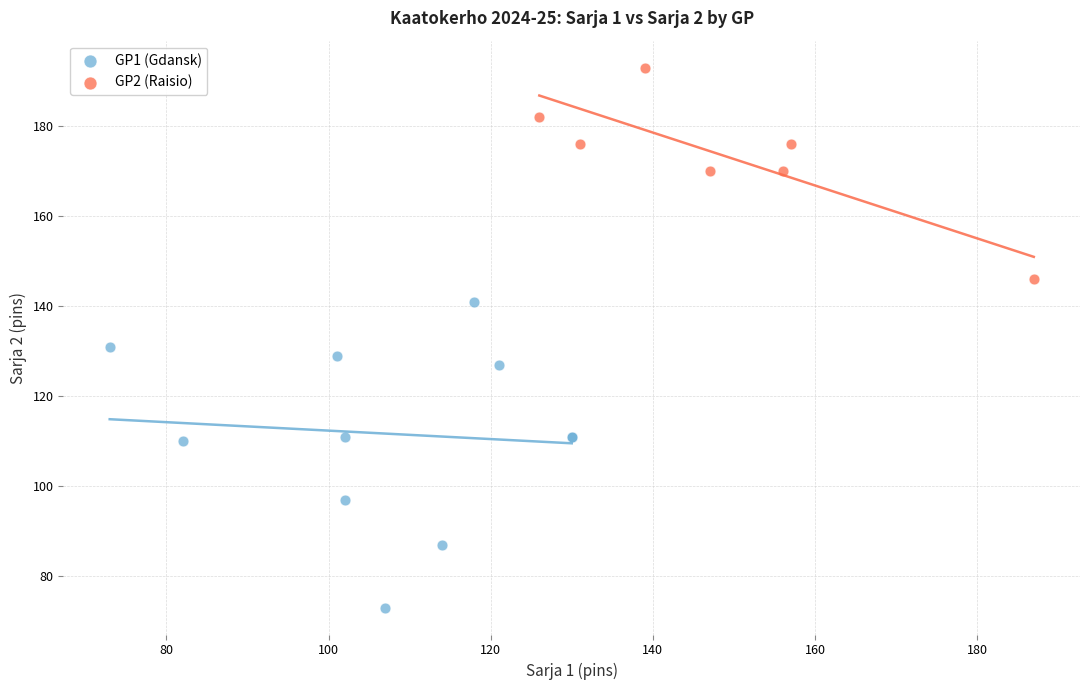

Which series contains the lowest Y value?

GP1 (Gdansk)